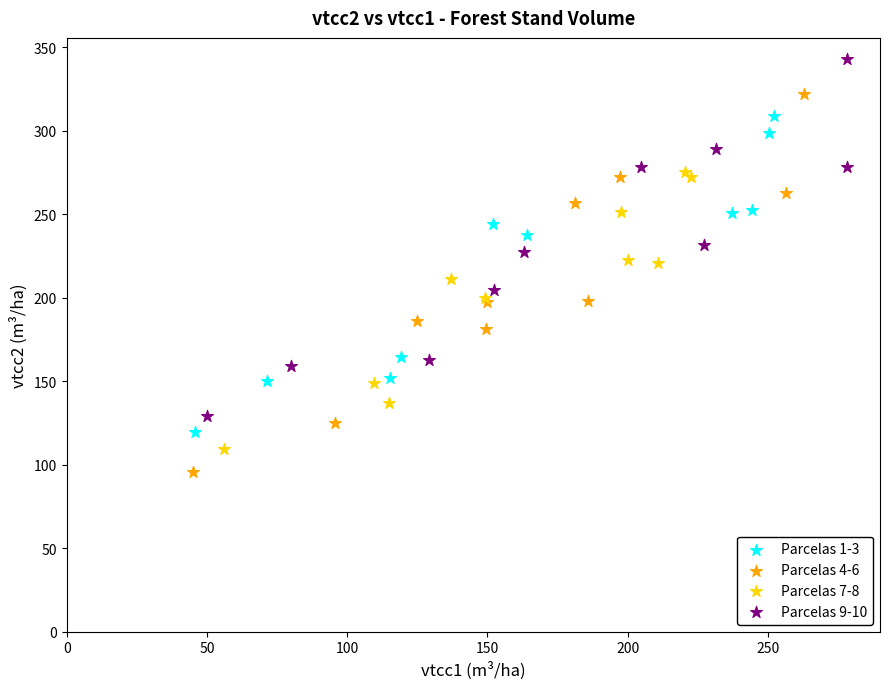

Which series reaches the maximum Y coordinate?

Parcelas 9-10